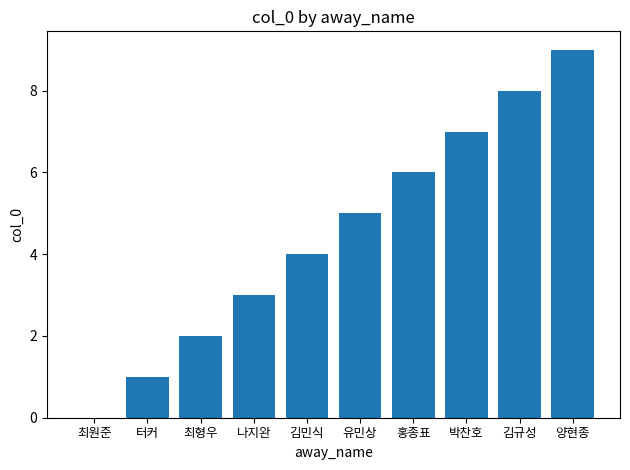

What is the sum of all values?

45